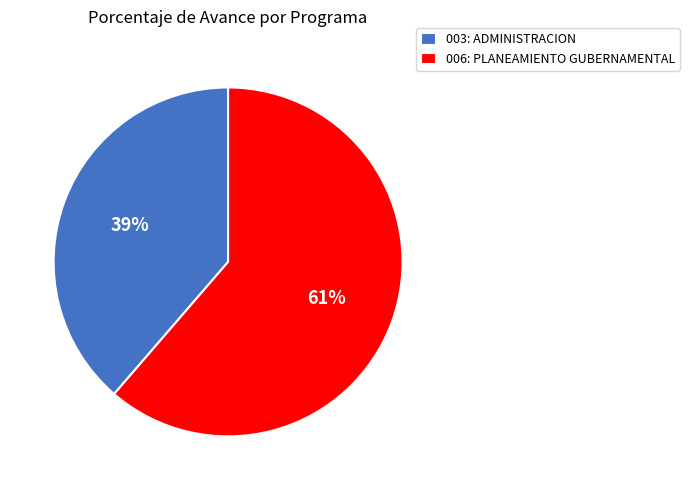

To the nearest percent, what is the combined percentage of 006: PLANEAMIENTO GUBERNAMENTAL and 003: ADMINISTRACION?

100%